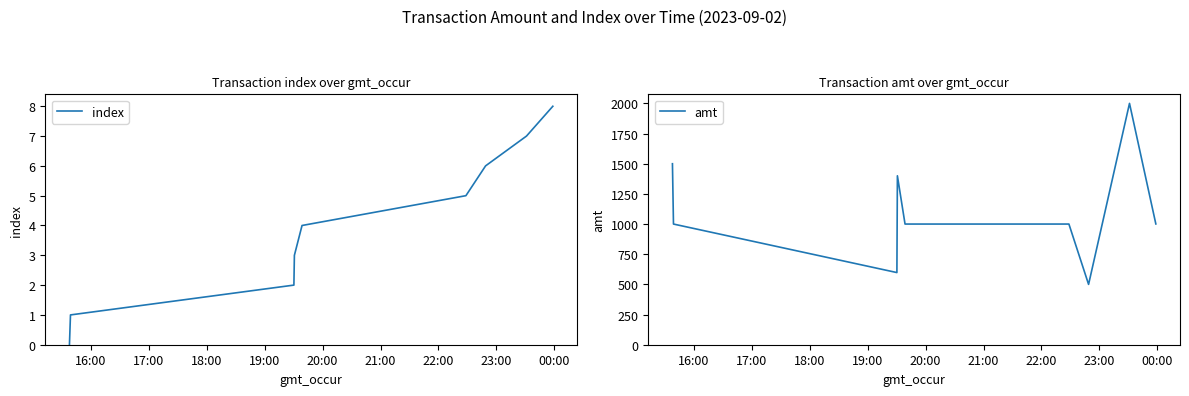

What is the maximum value for index?

8